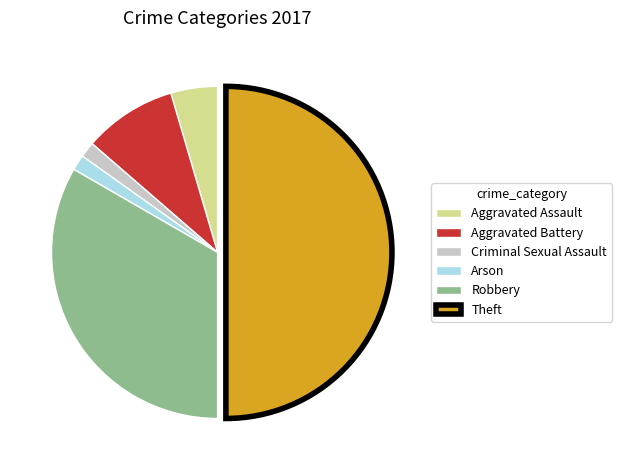

Is Criminal Sexual Assault the majority of the pie?

No